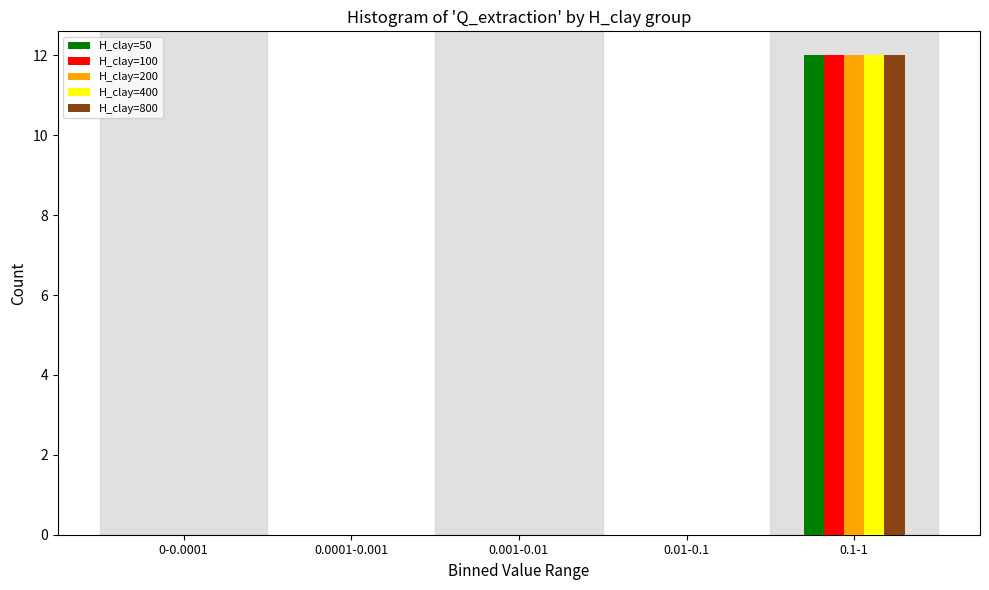

Reading right to left, transcribe all the data shown in this chart.

H_clay=50: 0.1-1=12	0.01-0.1=0	0.001-0.01=0	0.0001-0.001=0	0-0.0001=0
H_clay=100: 0.1-1=12	0.01-0.1=0	0.001-0.01=0	0.0001-0.001=0	0-0.0001=0
H_clay=200: 0.1-1=12	0.01-0.1=0	0.001-0.01=0	0.0001-0.001=0	0-0.0001=0
H_clay=400: 0.1-1=12	0.01-0.1=0	0.001-0.01=0	0.0001-0.001=0	0-0.0001=0
H_clay=800: 0.1-1=12	0.01-0.1=0	0.001-0.01=0	0.0001-0.001=0	0-0.0001=0